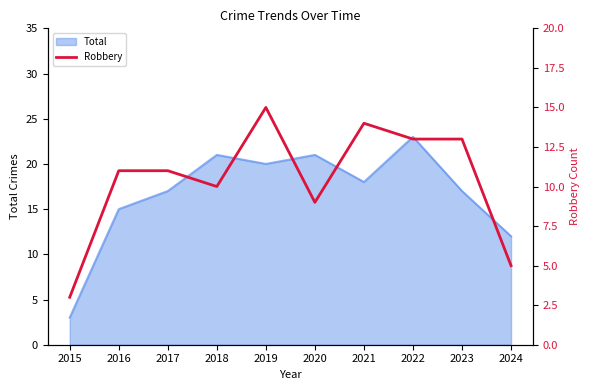

At which label is the value closest to 9?

2020